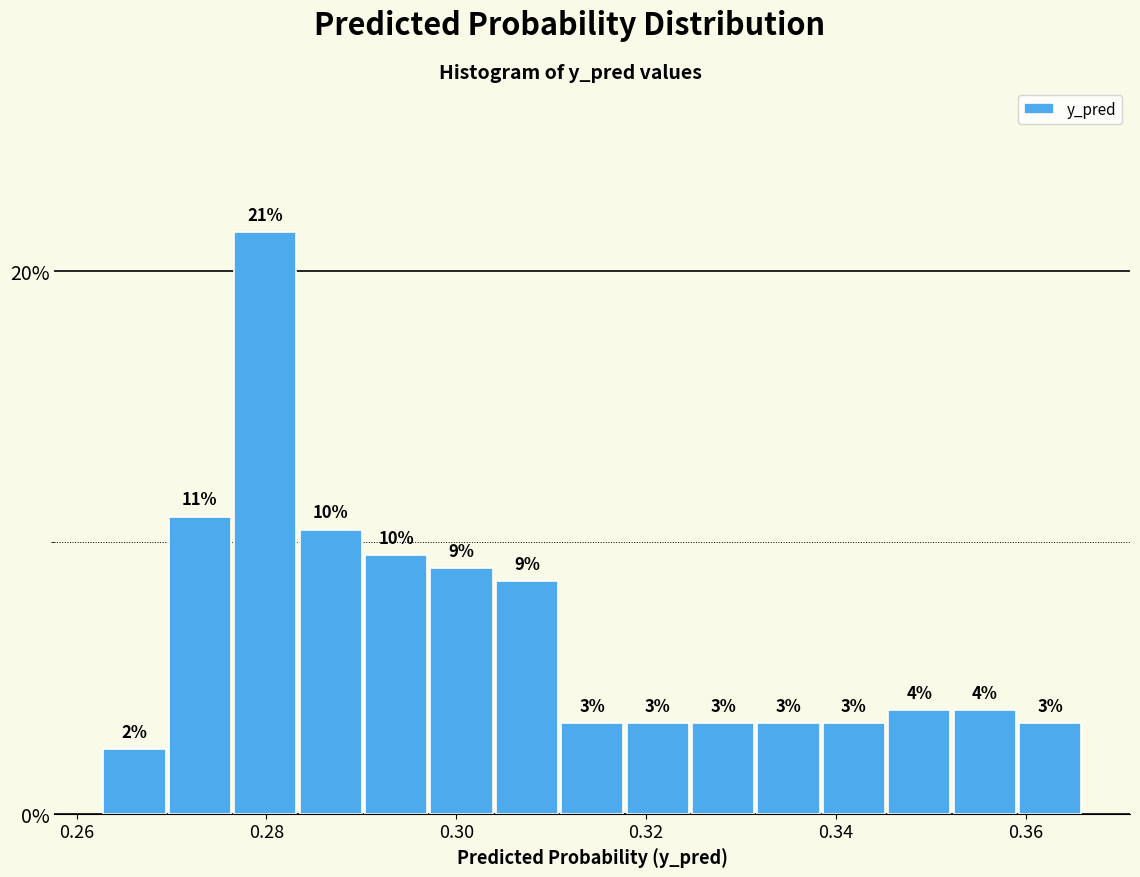

Around what value on the x-axis is the tallest bar? Give the approximate position of its centre, as read against the axis.

0.280